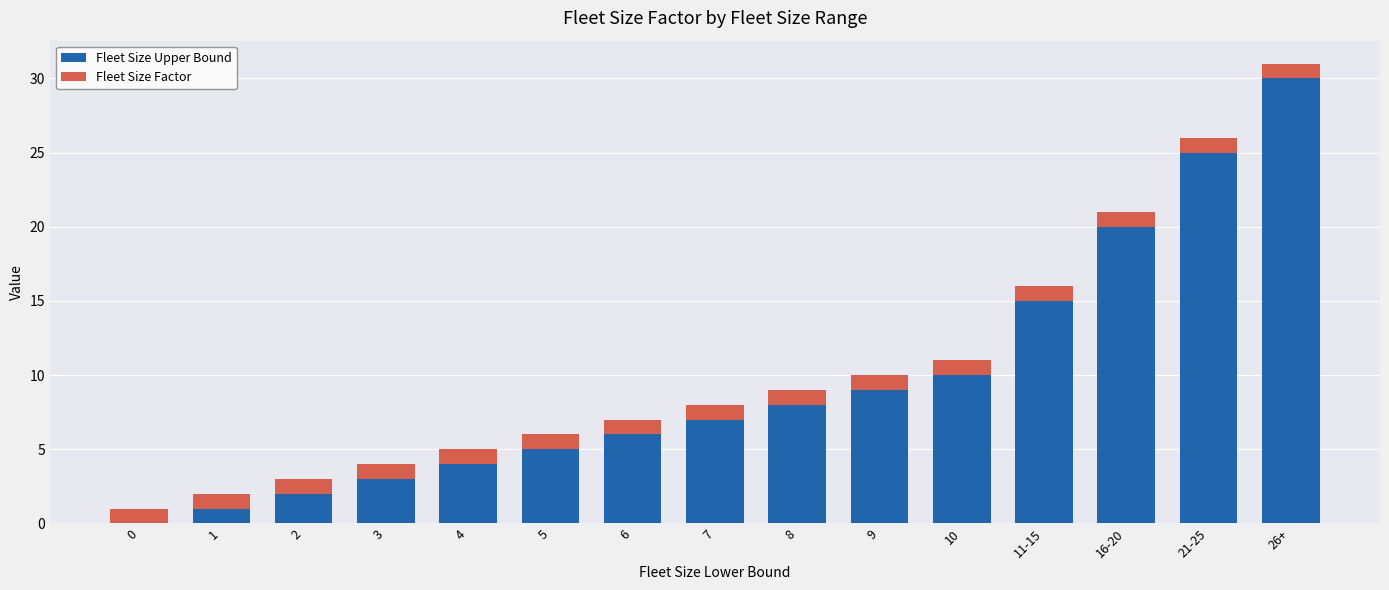

Reading left to right, transcribe the values for Fleet Size Upper Bound.

0=0	1=1	2=2	3=3	4=4	5=5	6=6	7=7	8=8	9=9	10=10	11-15=15	16-20=20	21-25=25	26+=30